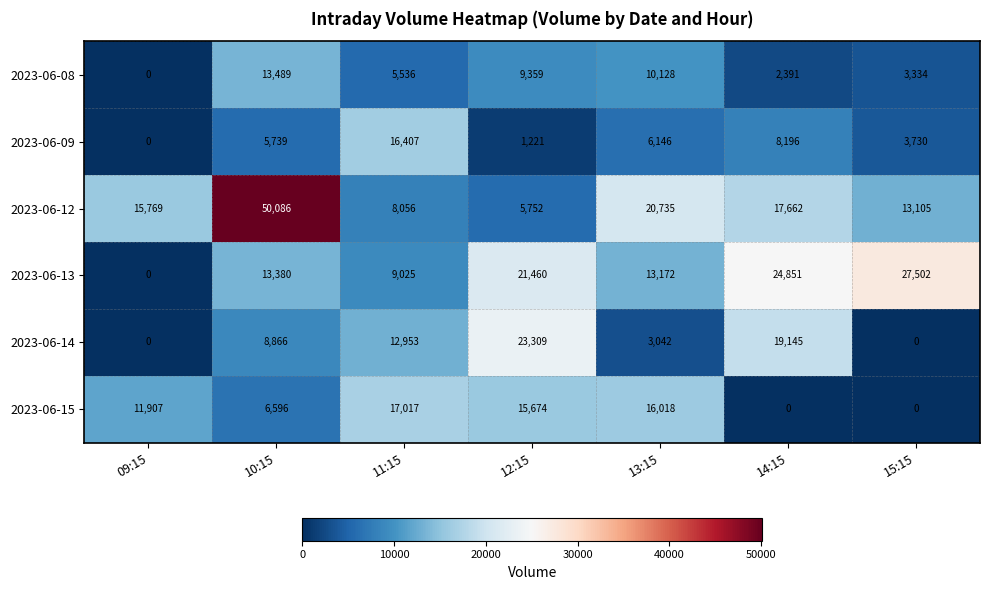

What is the total value across all series at 14:15?

72245